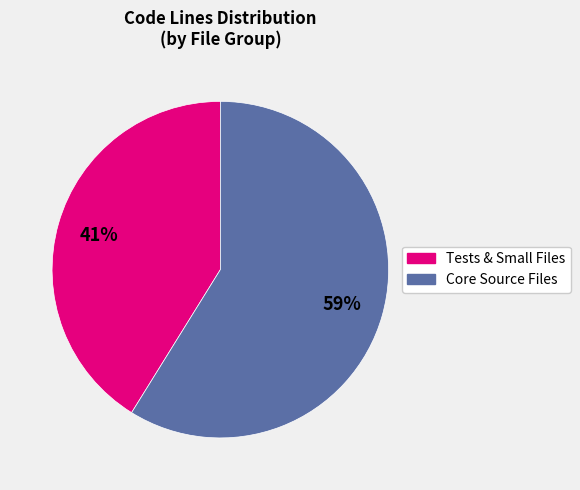

Is there a majority slice in this chart?

Yes